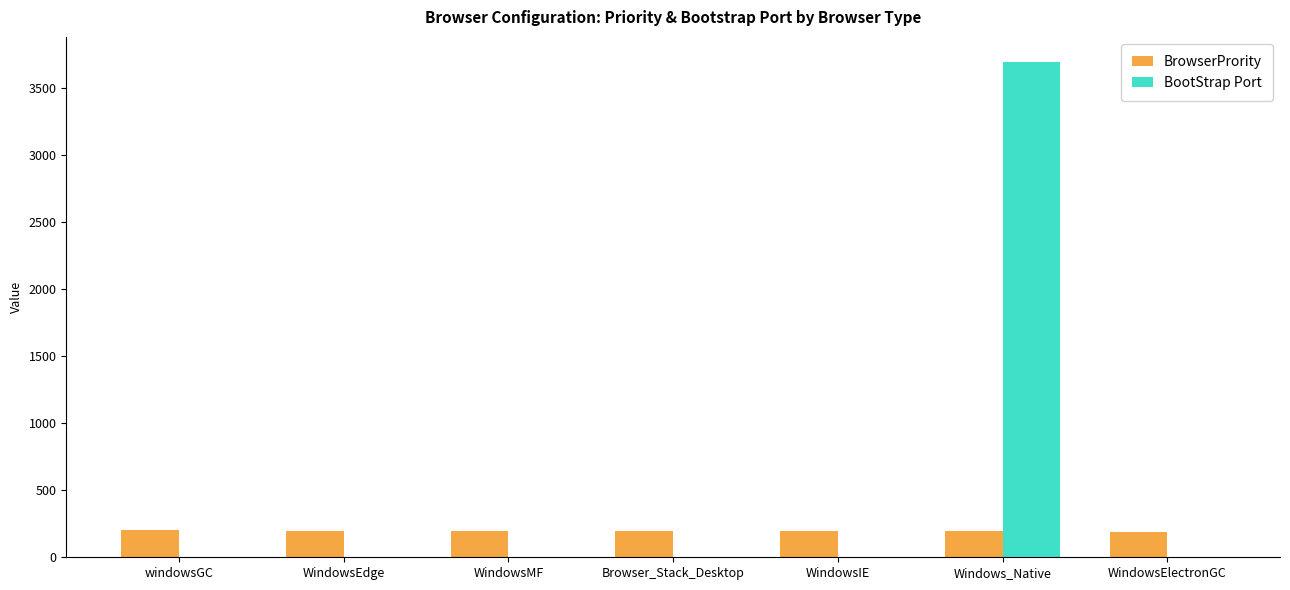

At which category is the sum across all series the highest?

Windows_Native